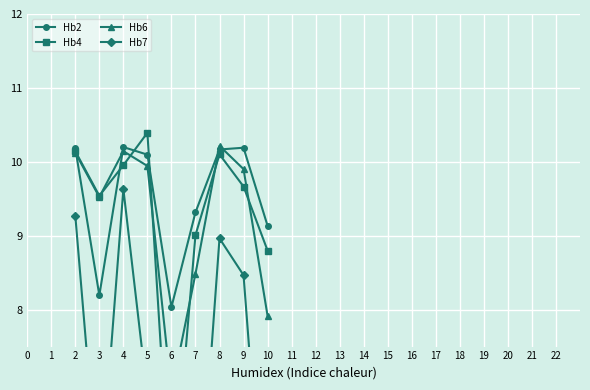

Where is Hb2 nearest to the value 9?

10